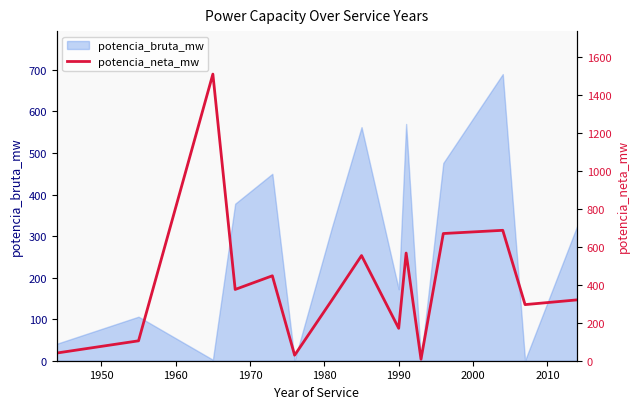

What is the maximum value for potencia_bruta_mw?

690.0